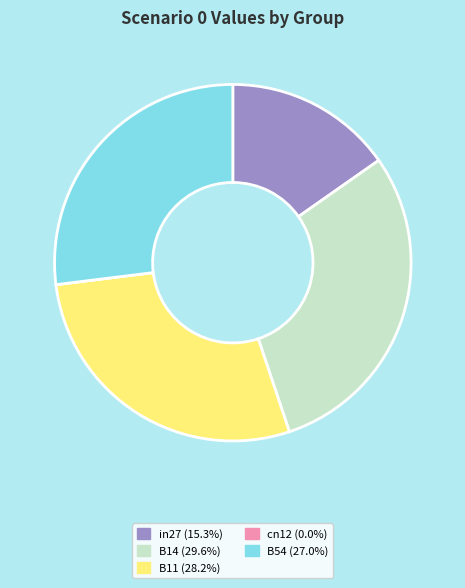

Combined, do in27 and B11 account for over 50%?

No